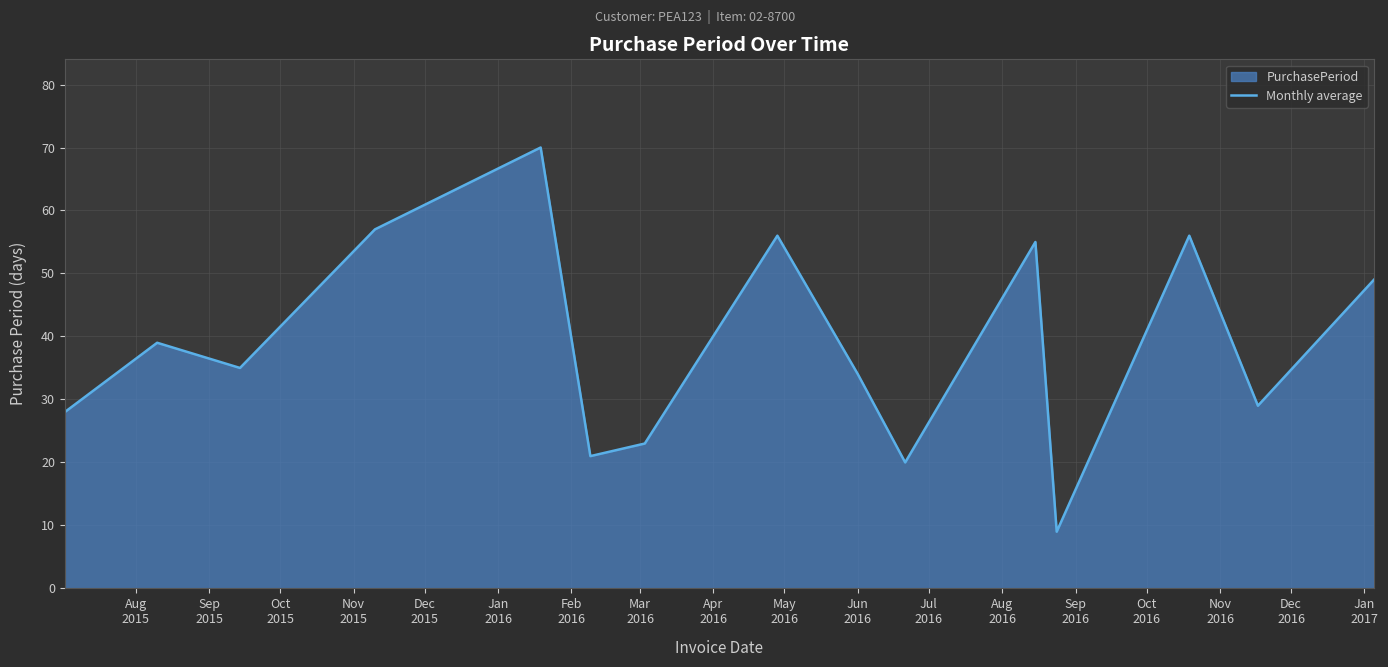

What is the difference between the maximum and minimum values?

61